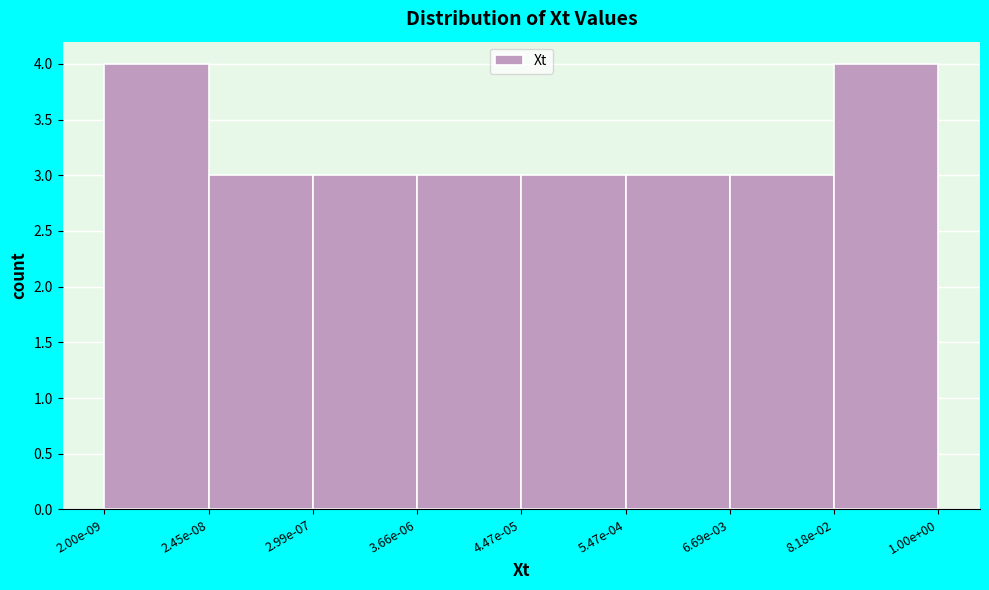

Reading left to right, list all the values displayed in this chart.

2.00e-09=4	2.45e-08=3	2.99e-07=3	3.66e-06=3	4.47e-05=3	5.47e-04=3	6.69e-03=3	8.18e-02=4